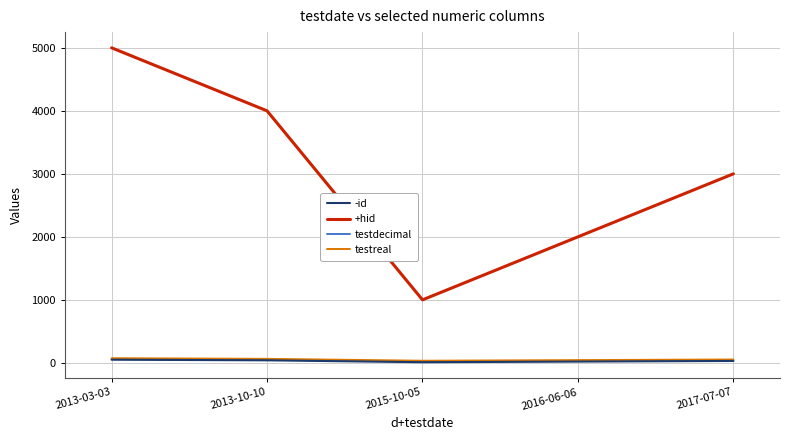

How many lines are shown in the chart?

4